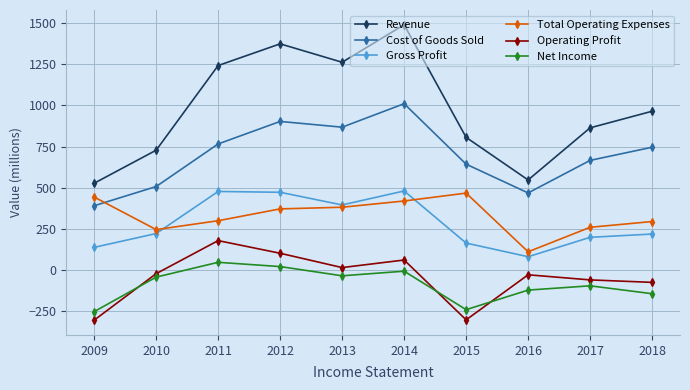

What is the average value of the Total Operating Expenses series?

329